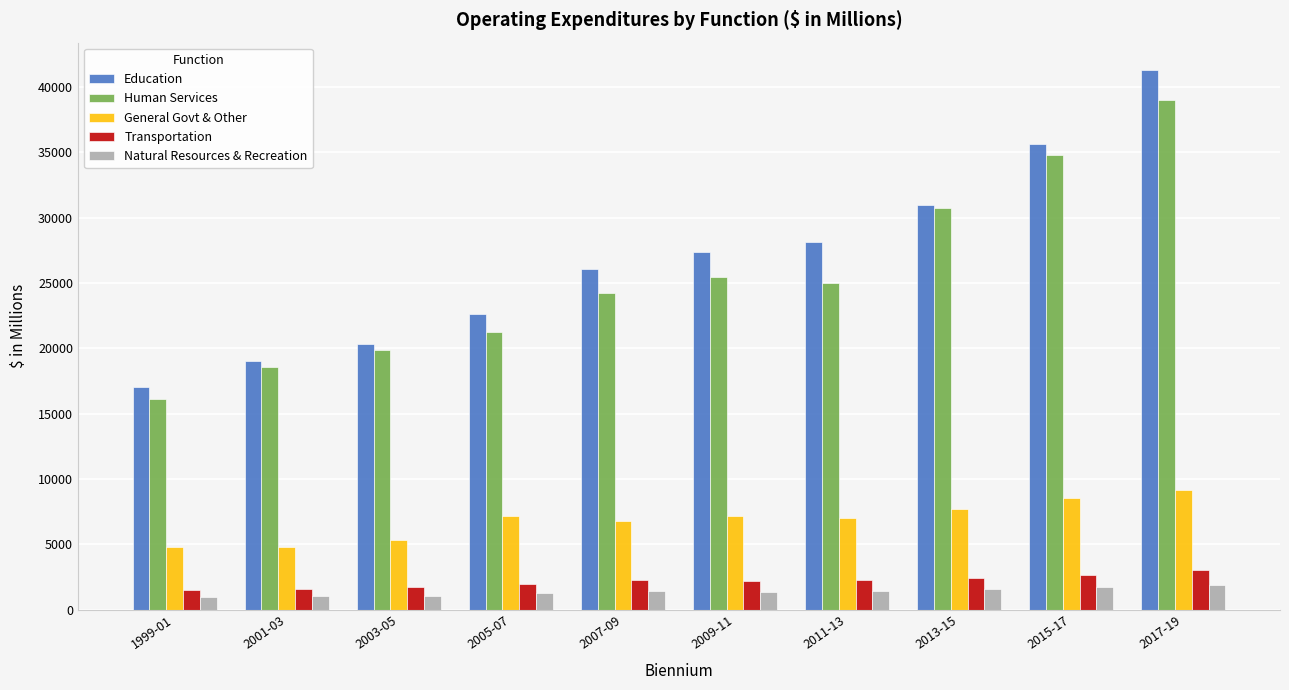

What is the difference between the maximum and minimum values in the Natural Resources & Recreation series?

893.2